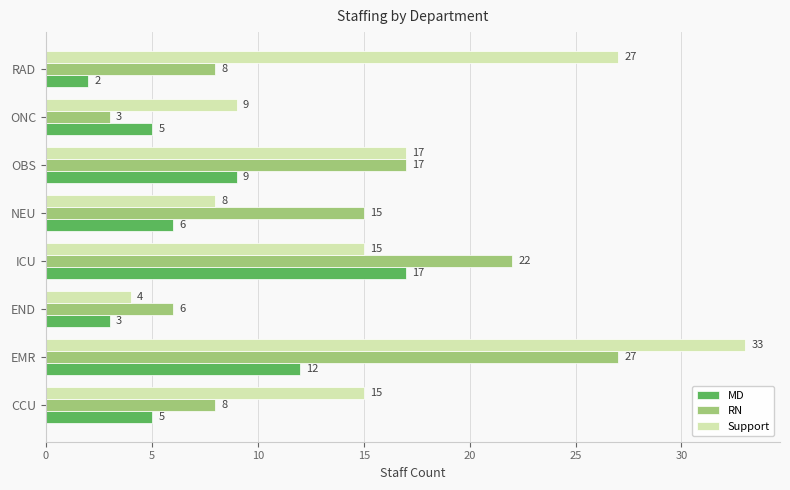

Is the value of Support at ICU greater than the value of MD at ICU?

No